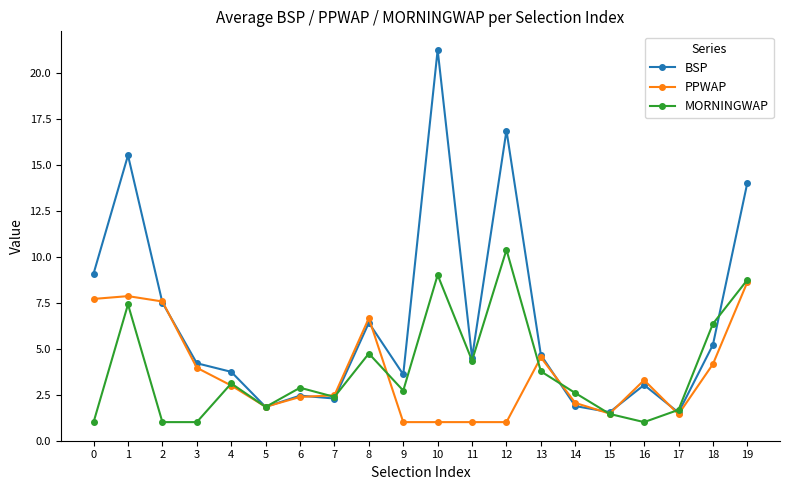

At which category does MORNINGWAP reach its first local peak?

1